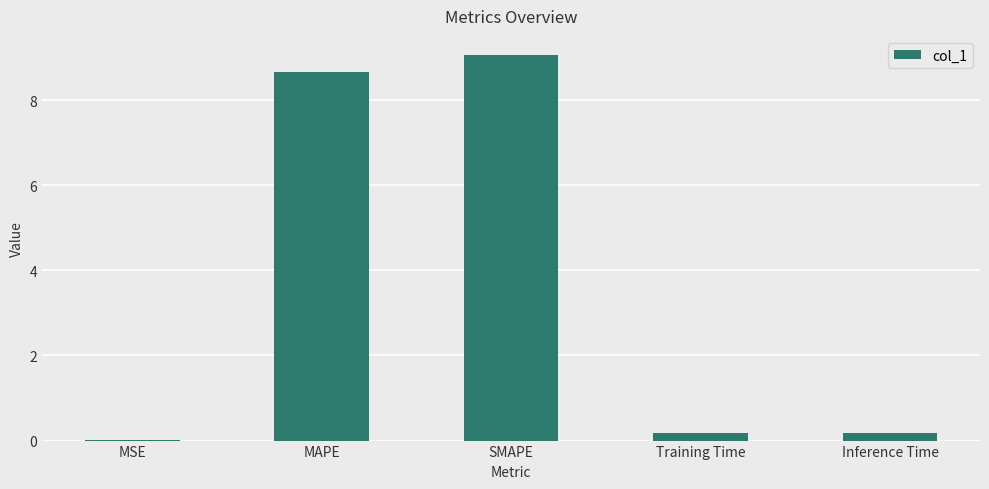

True or false: the data shows 0.0 at MSE.

True